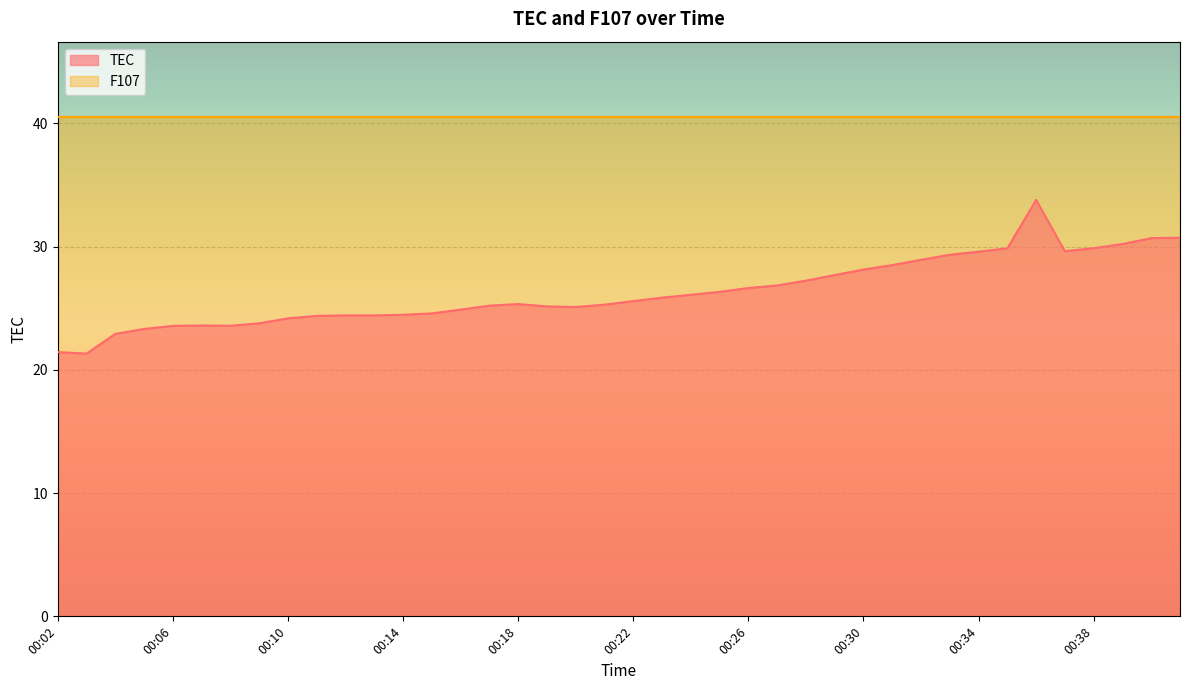

Reading left to right, list all the values displayed in this chart.

21.4	21.3	22.9	23.3	23.6	23.6	23.6	23.8	24.2	24.4	24.4	24.4	24.5	24.6	24.9	25.2	25.3	25.1	25.1	25.3	25.6	25.9	26.1	26.3	26.6	26.9	27.2	27.7	28.1	28.5	28.9	29.3	29.6	29.9	33.8	29.6	29.9	30.2	30.7	30.7